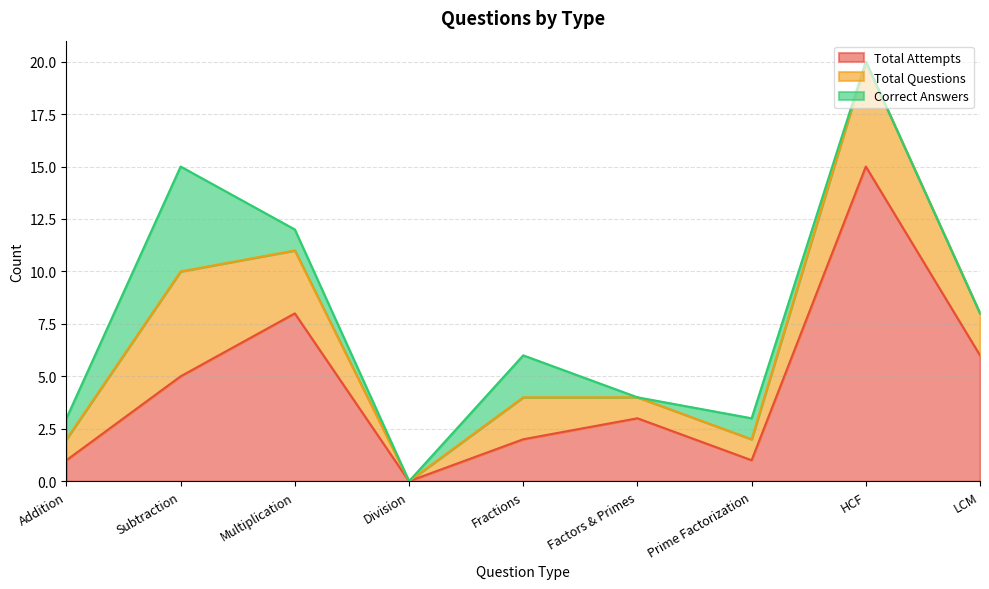

In Total Attempts, how many points are higher than both neighbors (excluding endpoints)?

3